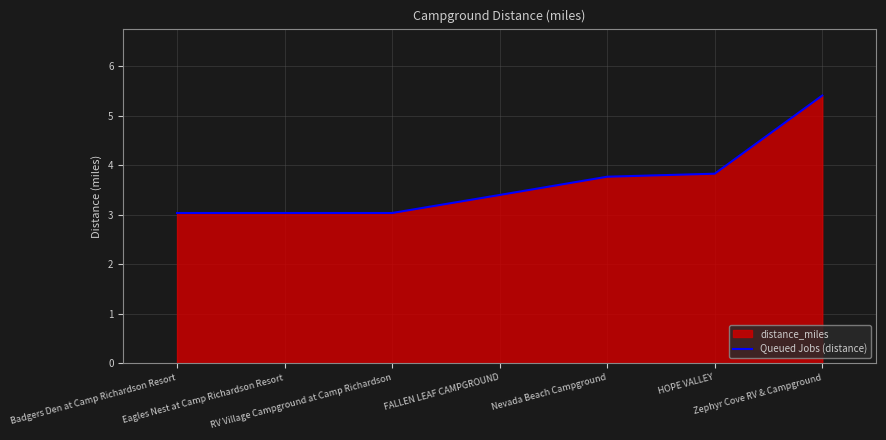

Reading right to left, transcribe all the data shown in this chart.

Zephyr Cove RV & Campground=5.4	HOPE VALLEY=3.8	Nevada Beach Campground=3.8	FALLEN LEAF CAMPGROUND=3.4	RV Village Campground at Camp Richardson=3.0	Eagles Nest at Camp Richardson Resort=3.0	Badgers Den at Camp Richardson Resort=3.0